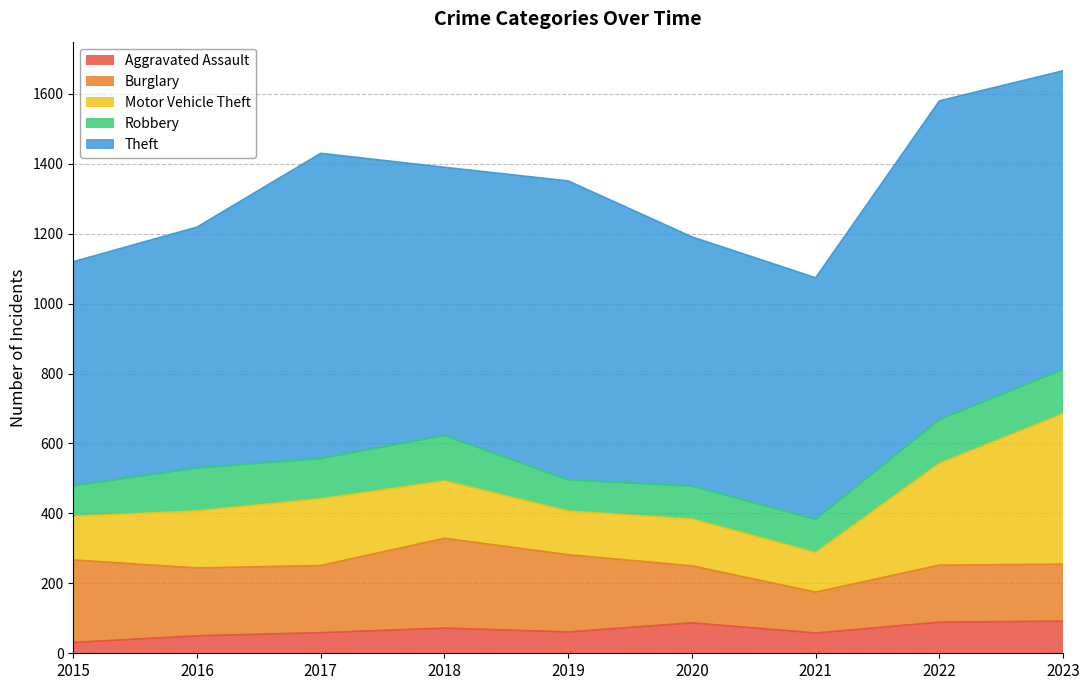

What is the difference between the Aggravated Assault values at 2020 and 2022?

2